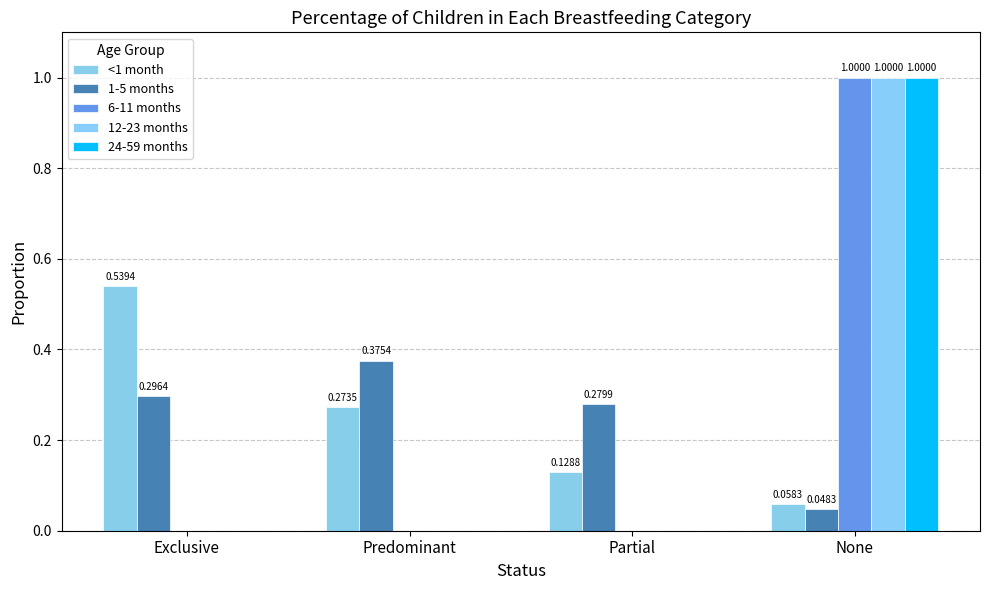

What are all the series names shown in the legend?

<1 month, 1-5 months, 6-11 months, 12-23 months, 24-59 months